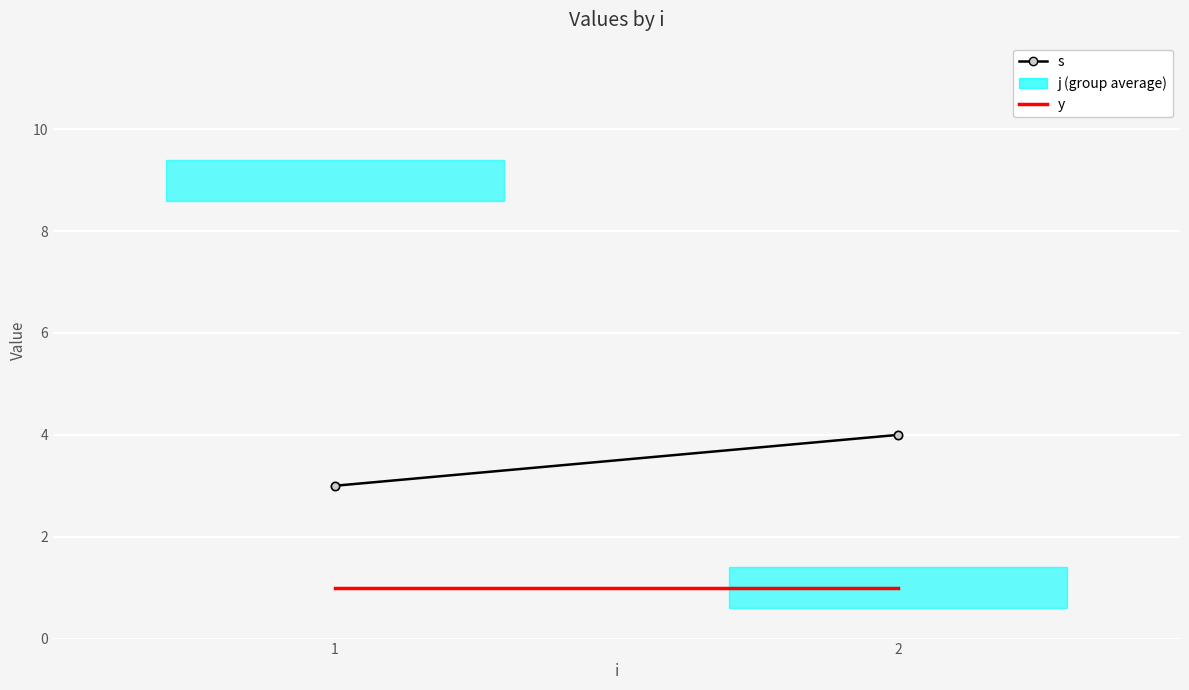

Count the number of categories in the chart.

2